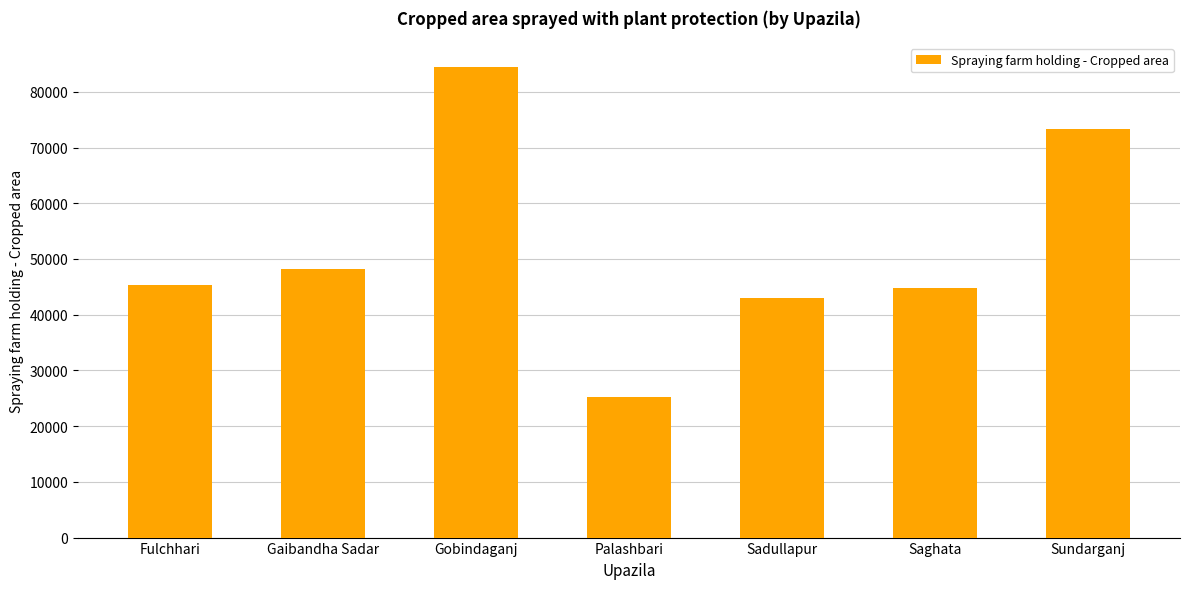

What is the label of the 1st bar from the right?

Sundarganj